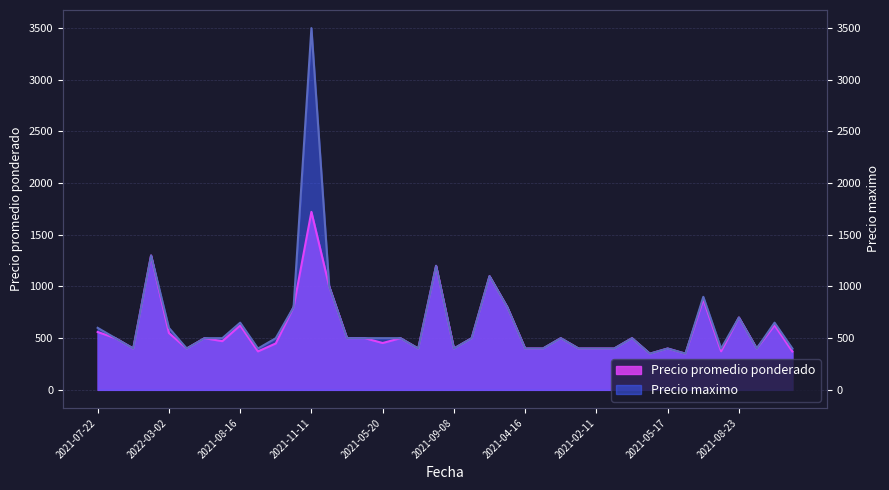

How many interior local peaks does the Precio promedio ponderado series have?

13